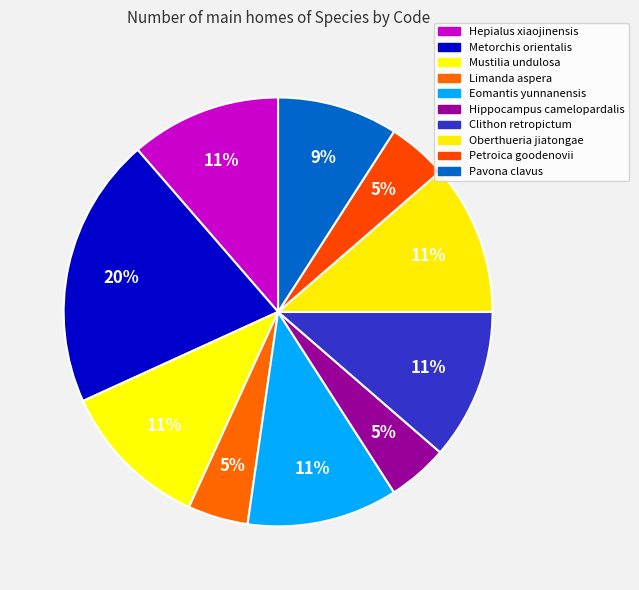

Rank the categories by value from highest to lowest.

Metorchis orientalis, Hepialus xiaojinensis, Mustilia undulosa, Eomantis yunnanensis, Clithon retropictum, Oberthueria jiatongae, Pavona clavus, Limanda aspera, Hippocampus camelopardalis, Petroica goodenovii